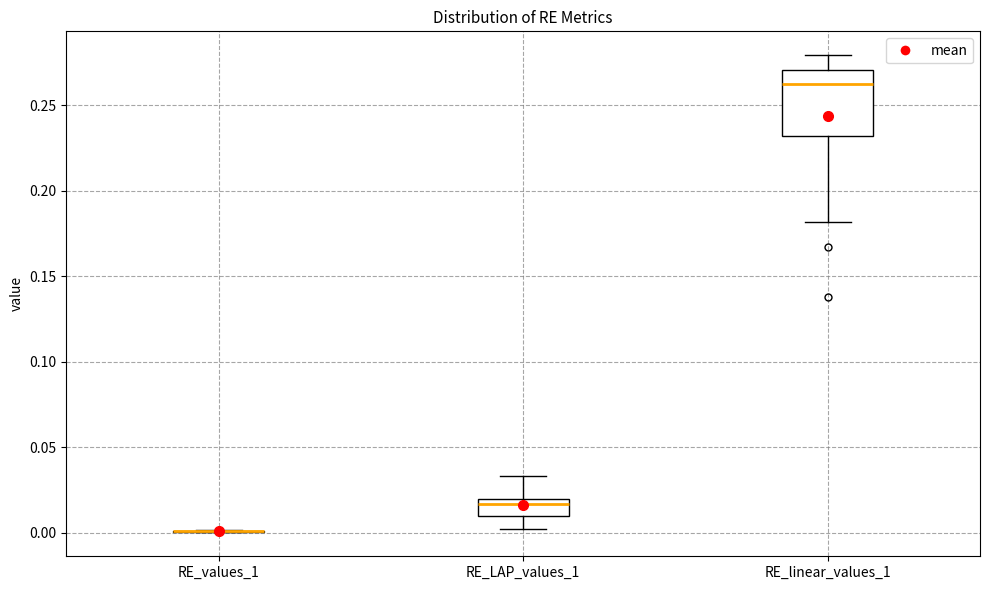

Where is the upper edge of the box for RE_linear_values_1 on the y-axis? The values are not printed on the chart, so give them approximately, as read against the axis.

0.270